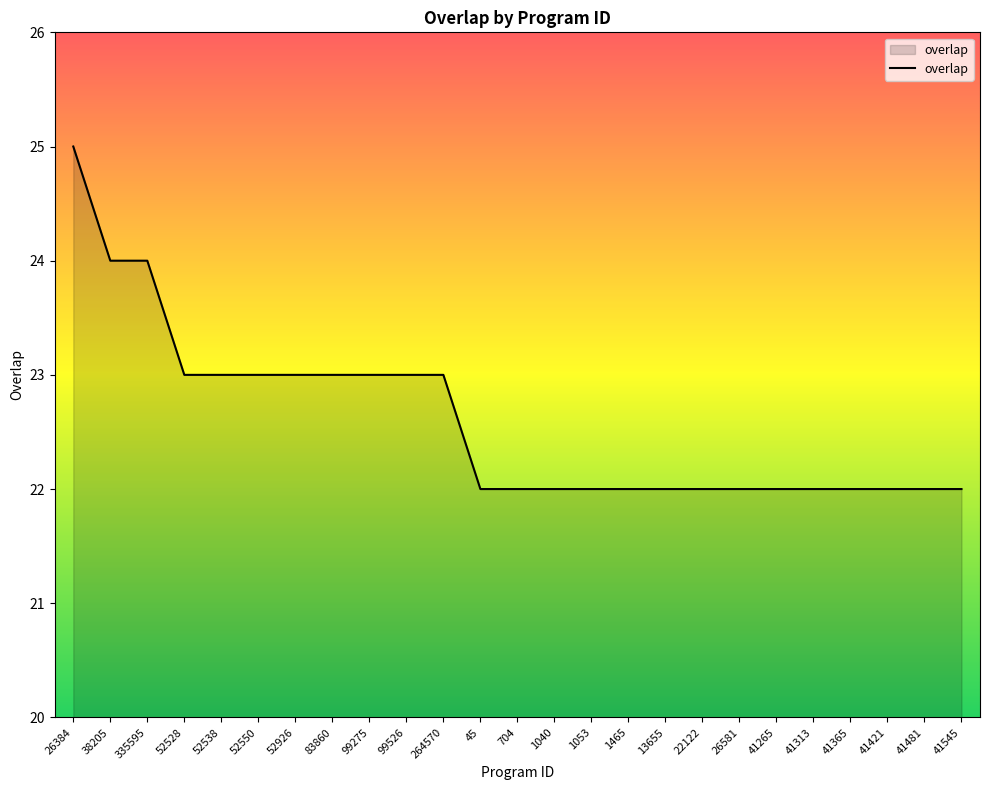

Which label corresponds to the largest value in the chart?

26384